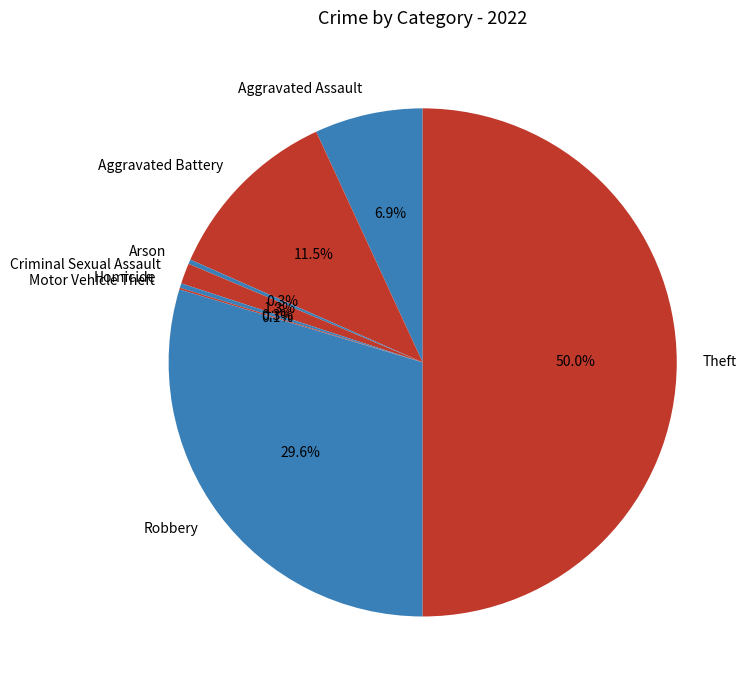

What portion of the pie excludes Aggravated Battery?

88.5%